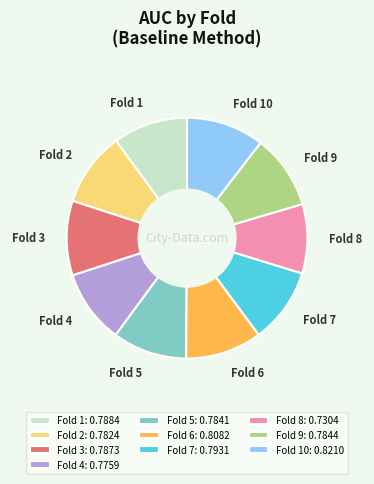

What is the smallest slice in the pie chart?

Fold 8